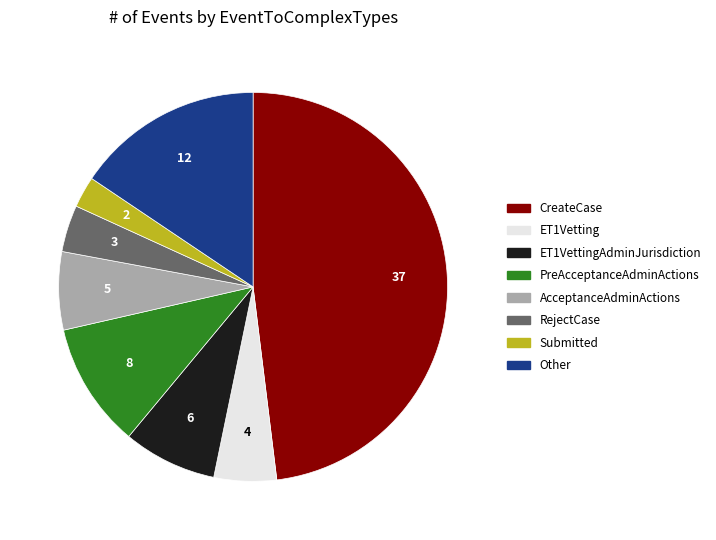

Which category has the smallest portion of the pie?

Submitted